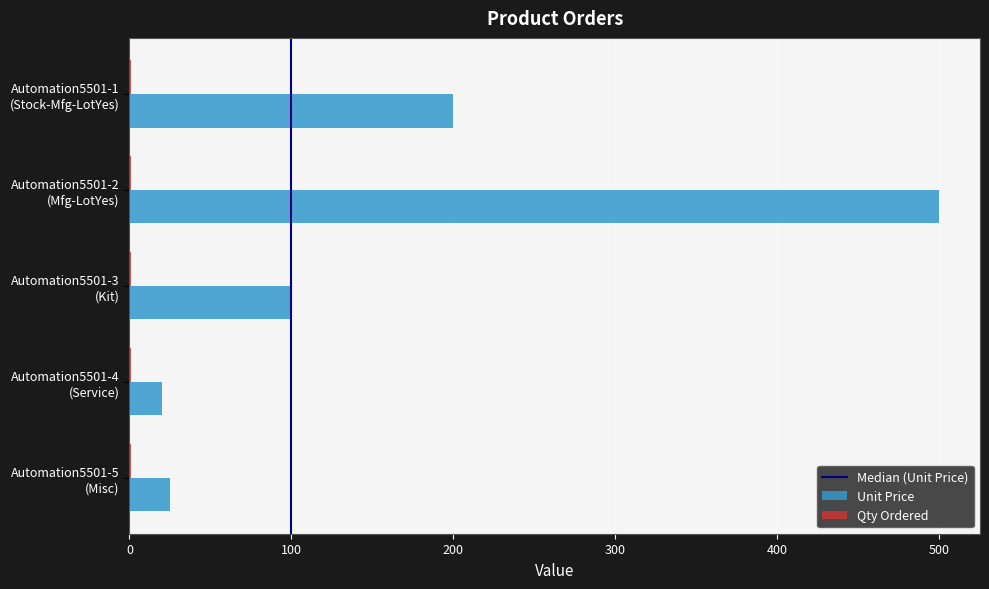

How many data points does each series have?

5